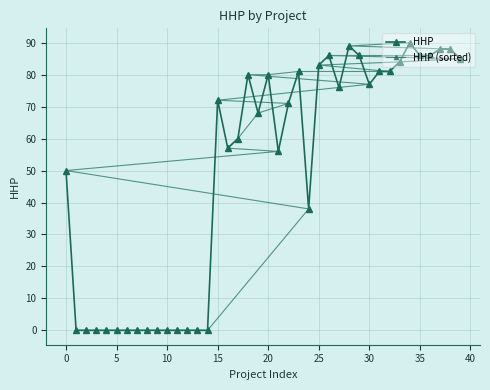

Reading left to right, extract all data points from this chart.

HHP: 50	0	0	0	0	0	0	0	0	0	0	0	0	0	0	72	57	60	80	68	80	56	71	81	38	83	86	76	89	86	77	81	81	84	90	86	86	88	88	85
HHP (sorted): 0	0	0	0	0	0	0	0	0	0	0	0	0	0	38	50	56	57	60	68	71	72	76	77	80	80	81	81	81	83	84	85	86	86	86	86	88	88	89	90